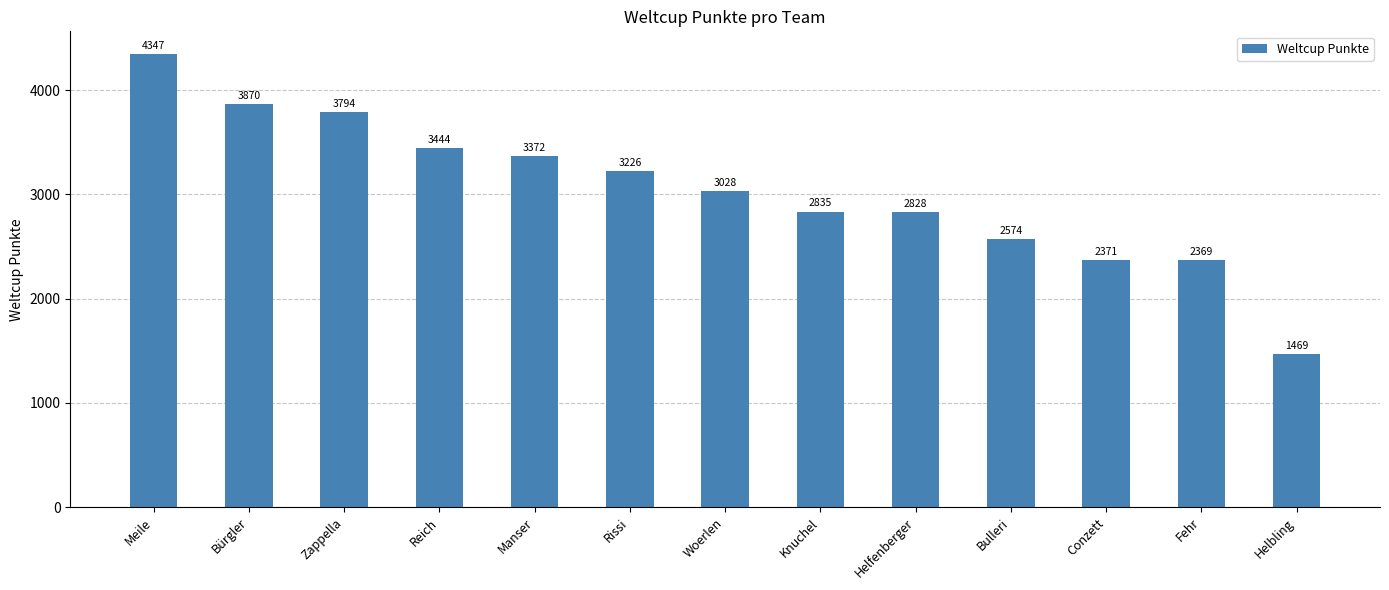

What is the sum of all values?

39527